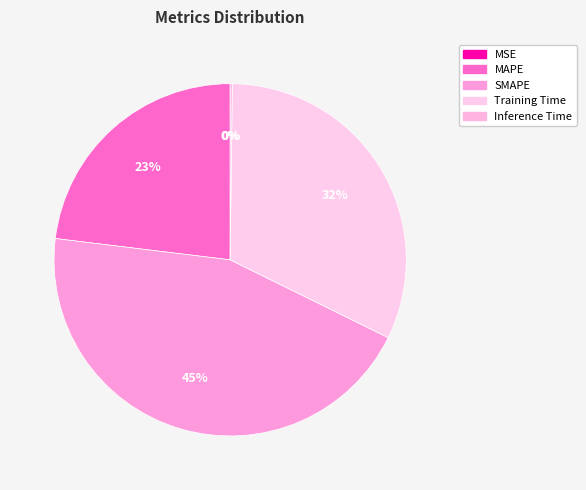

What percentage is the Training Time slice, to the nearest percent?

32%